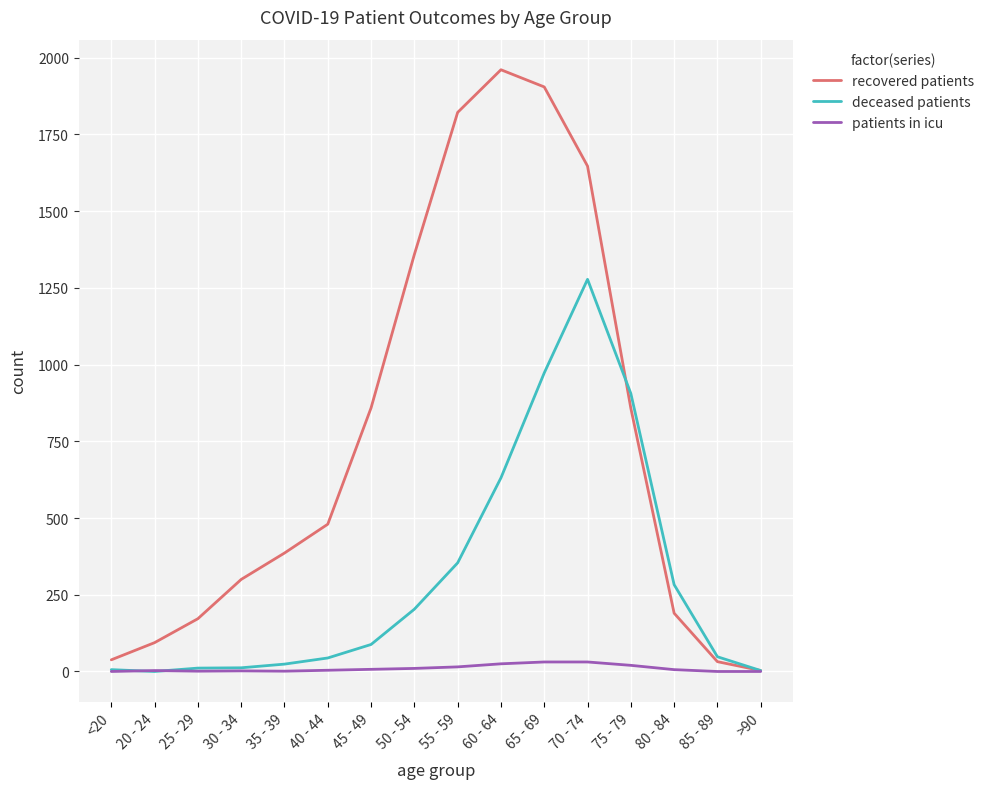

At 60 - 64, list the series in order from smallest to largest.

patients in icu, deceased patients, recovered patients